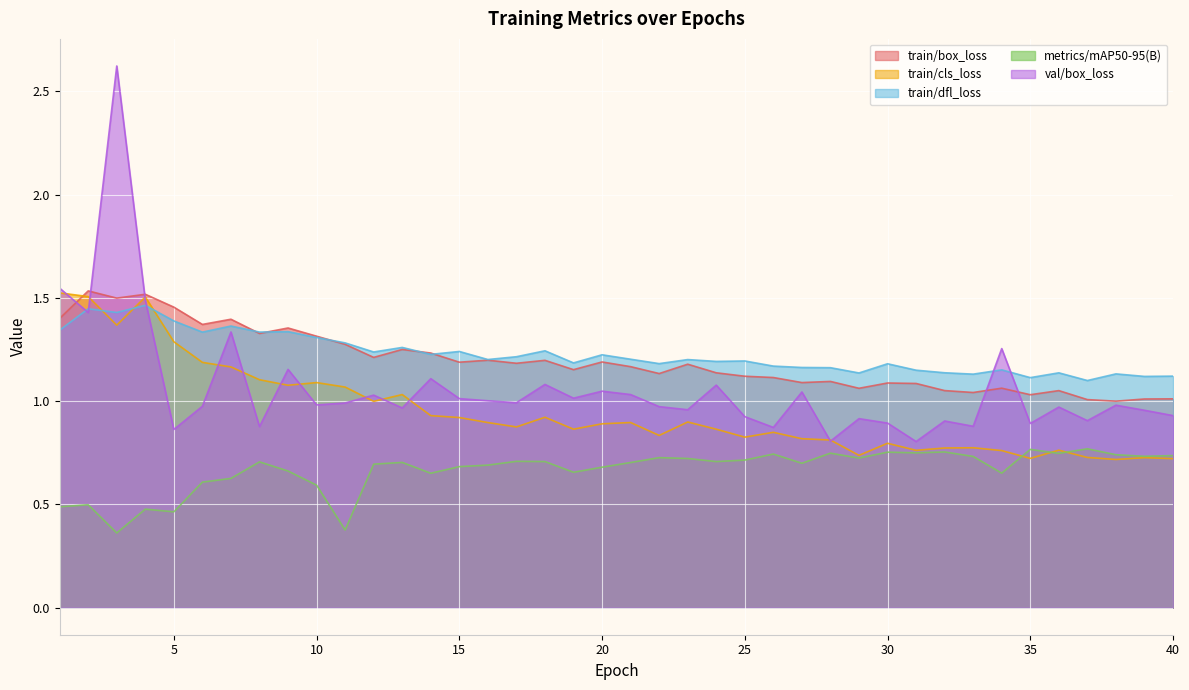

What is the value of the train/box_loss point at the 11th from the left?

1.3